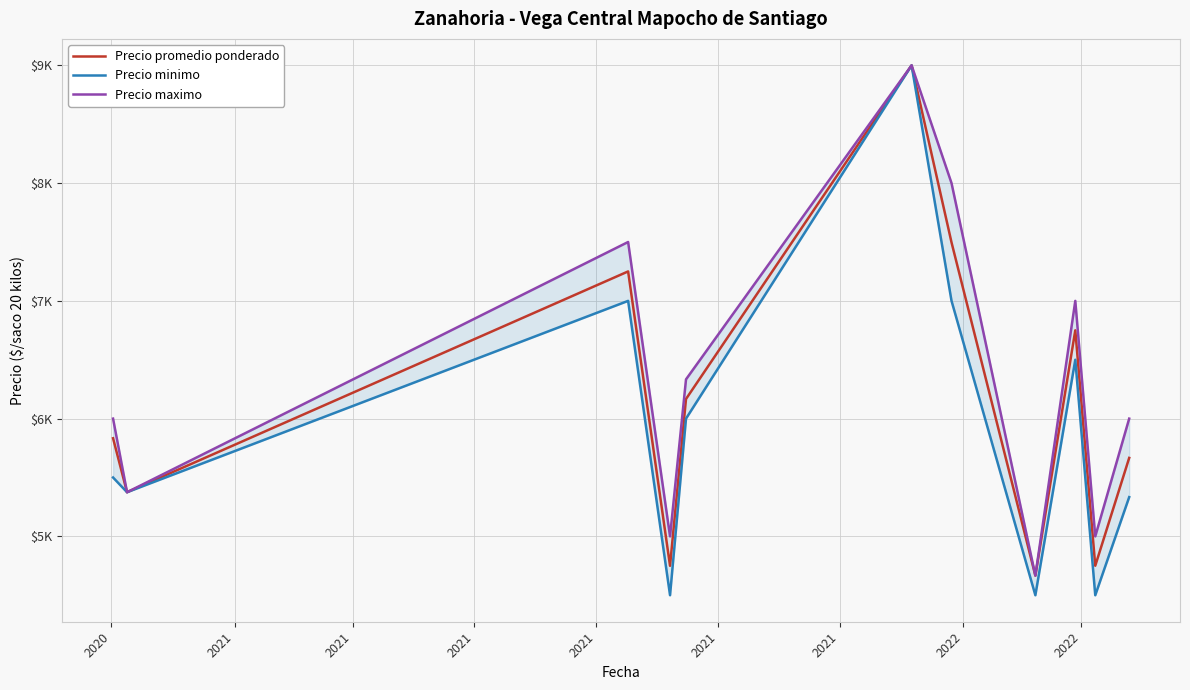

What is the maximum value shown in the chart?

9000.0